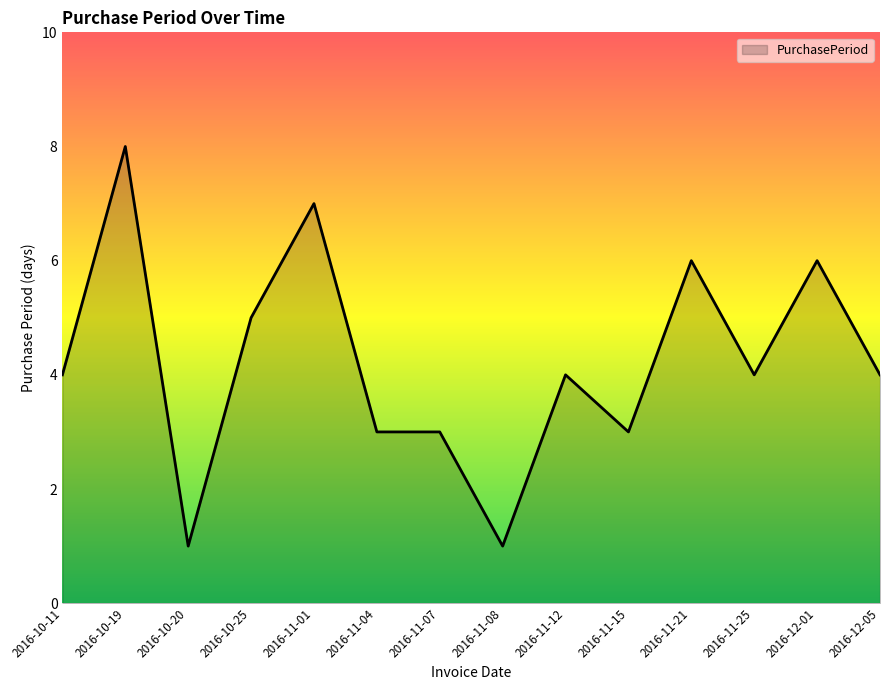

What is the ratio of the value at 2016-11-15 to the value at 2016-10-25?

0.6